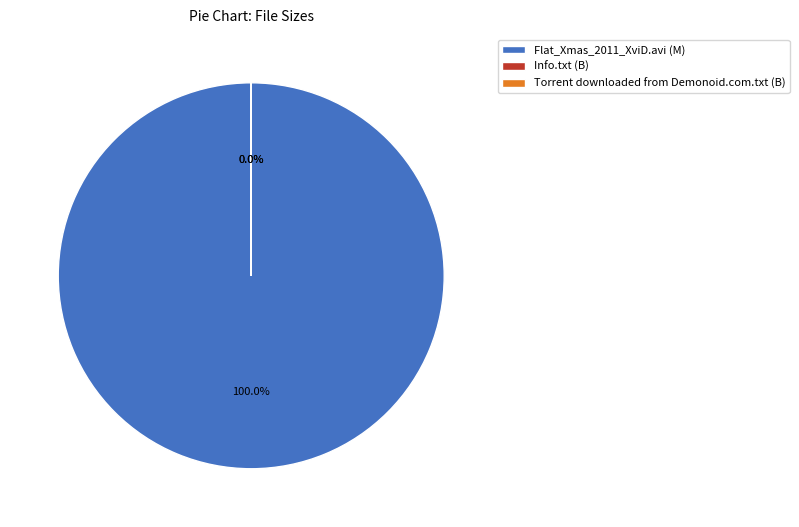

How many slices are in this pie chart?

3